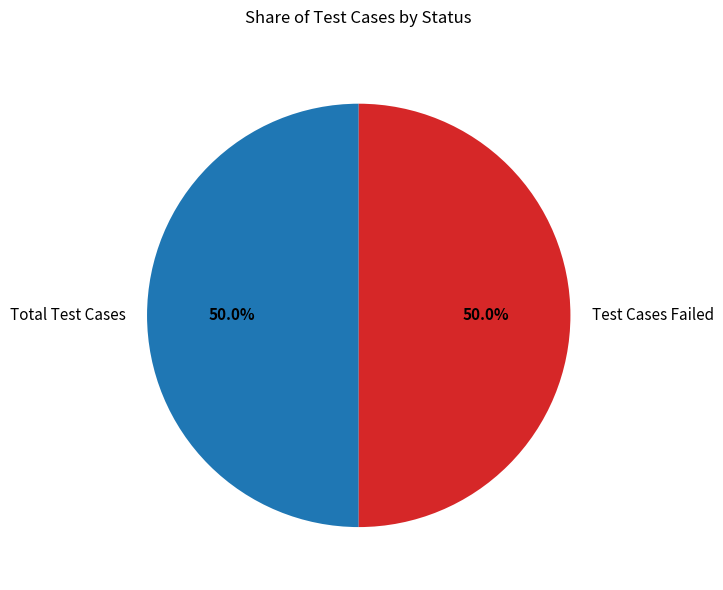

What is the ratio of the value at Total Test Cases to the value at Test Cases Failed?

1.0